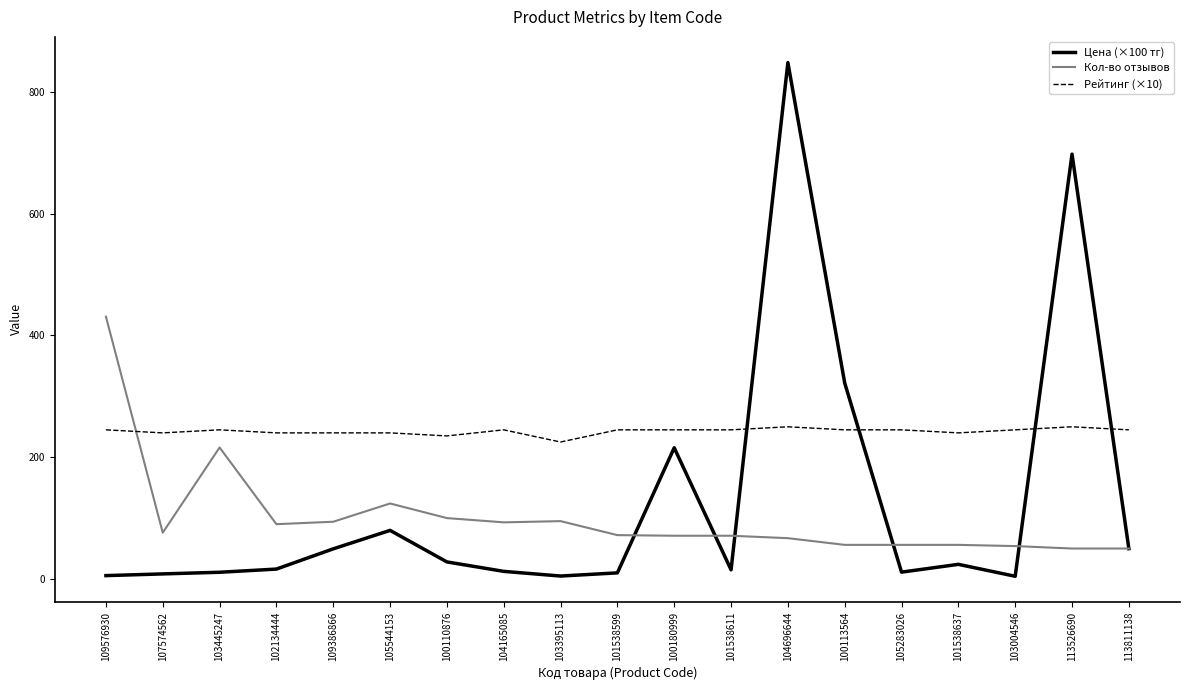

How many times do Рейтинг (×10) and Цена (×100 тг) cross each other?

4